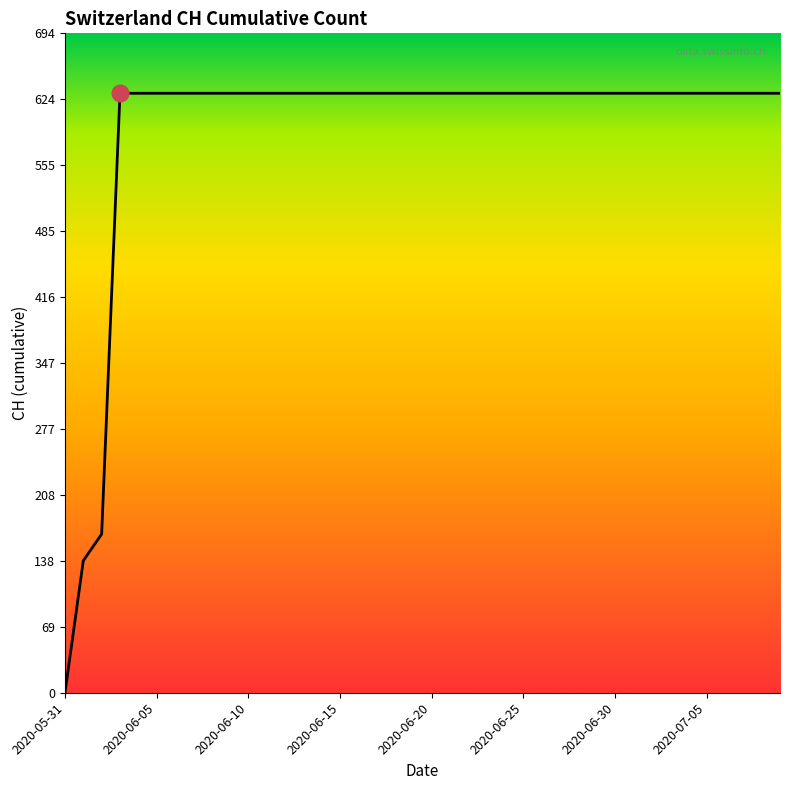

What is the difference between the maximum and minimum values?

631